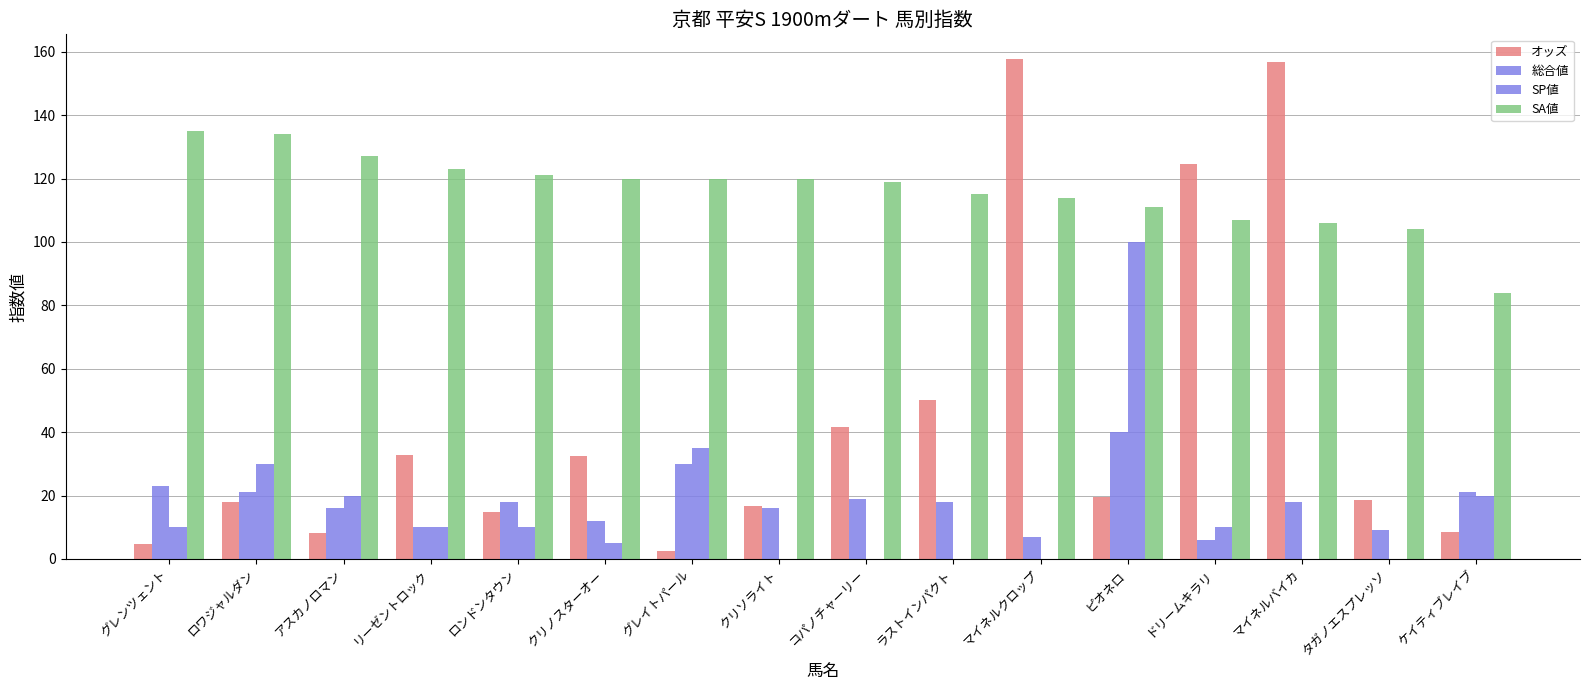

Does the chart contain stacked bars?

No